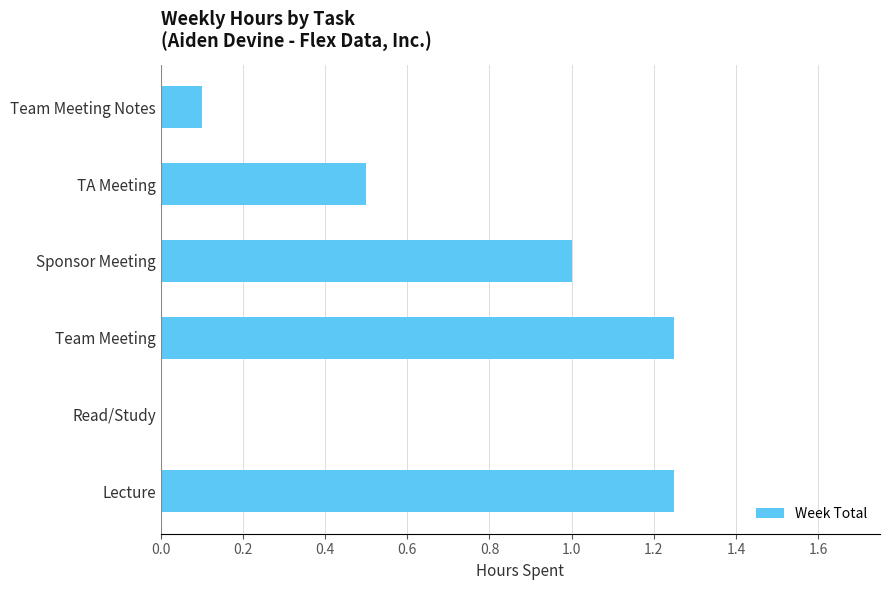

Approximately how many times larger is the value at Lecture compared to Team Meeting?

1.0